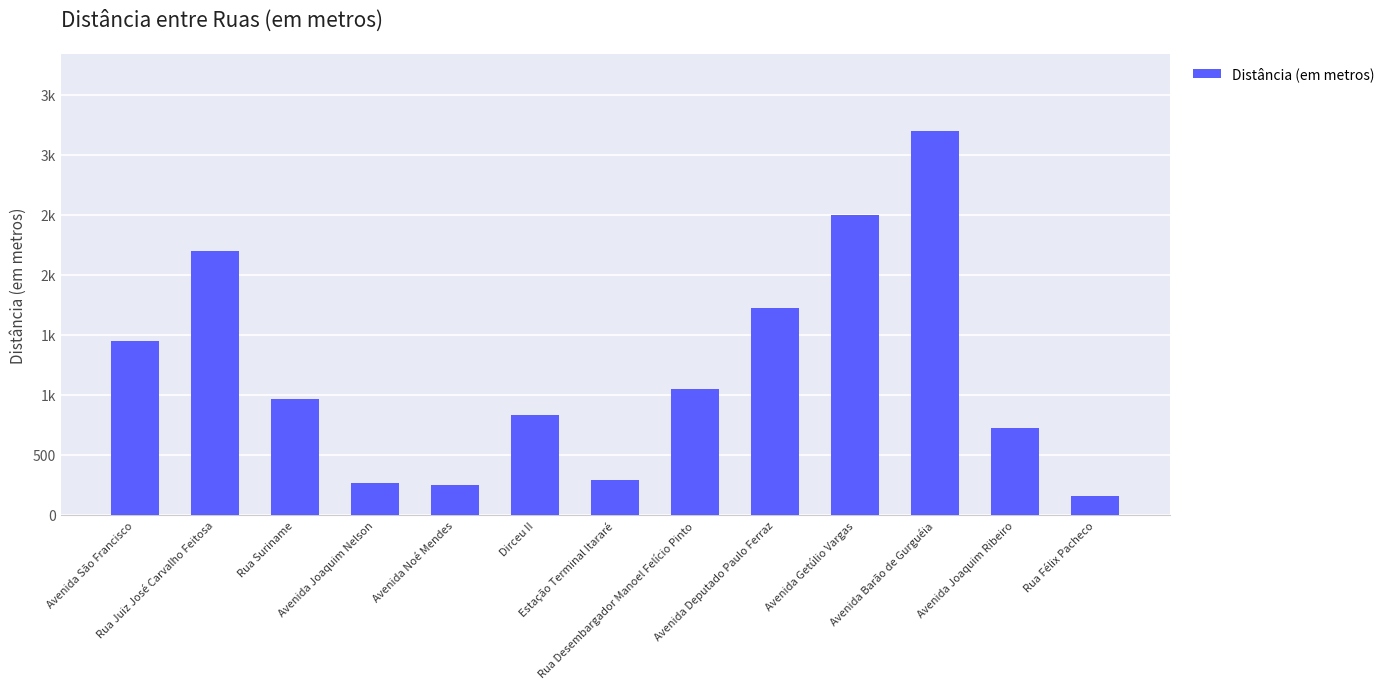

What is the label of the 8th bar from the left?

Rua Desembargador Manoel Felício Pinto